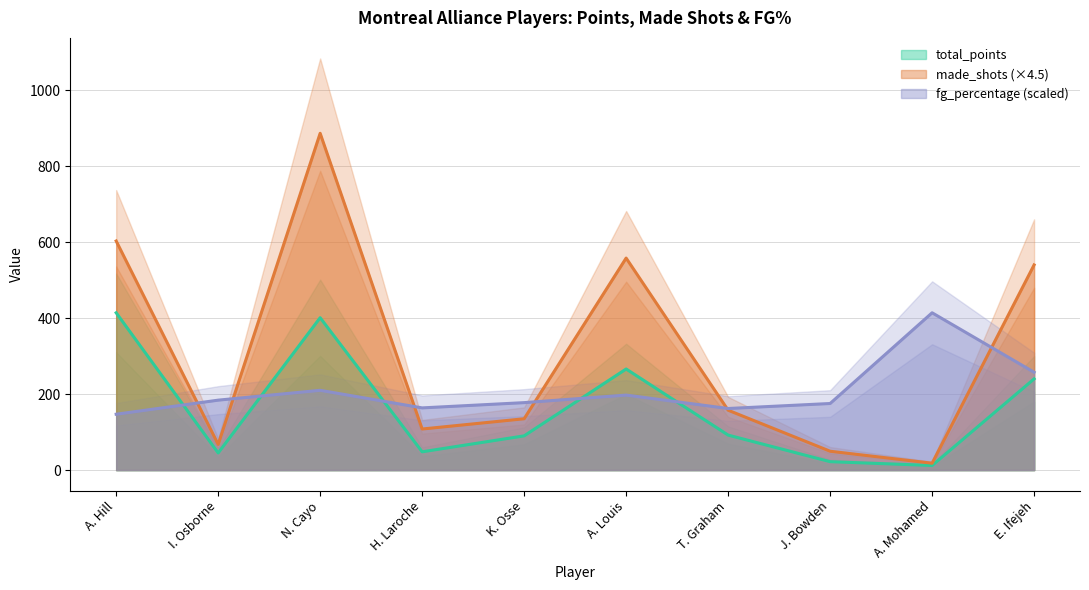

What position from the right is A. Louis?

5